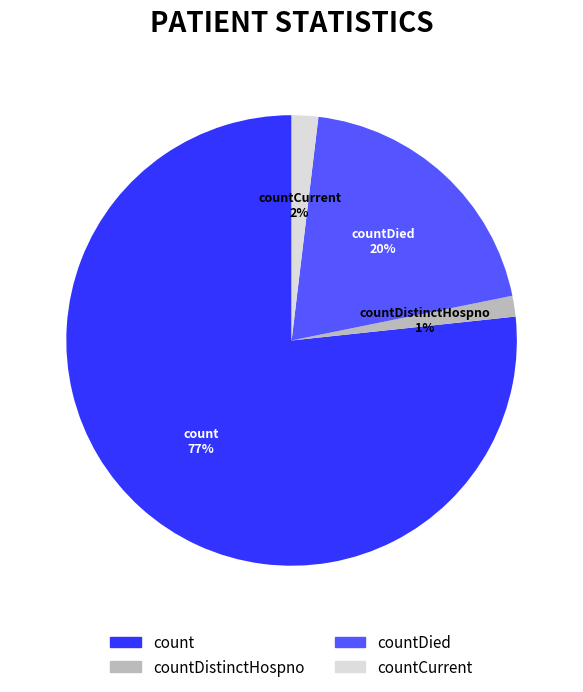

Does any single category account for the majority?

Yes